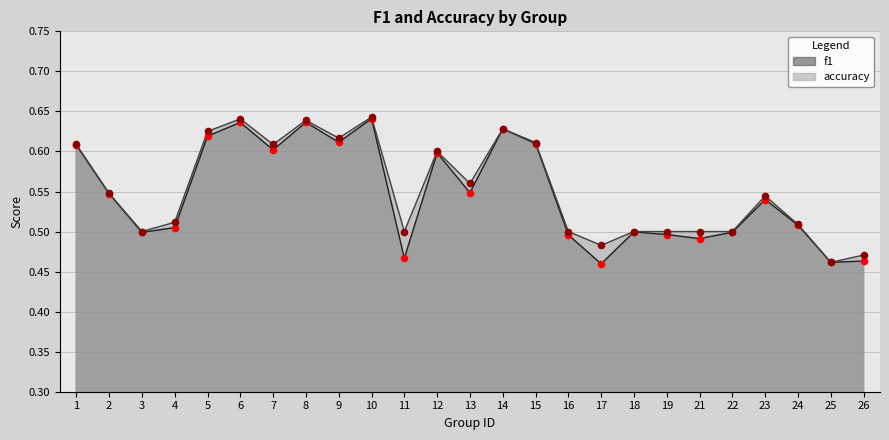

Which series has the widest spread of Y values?

f1